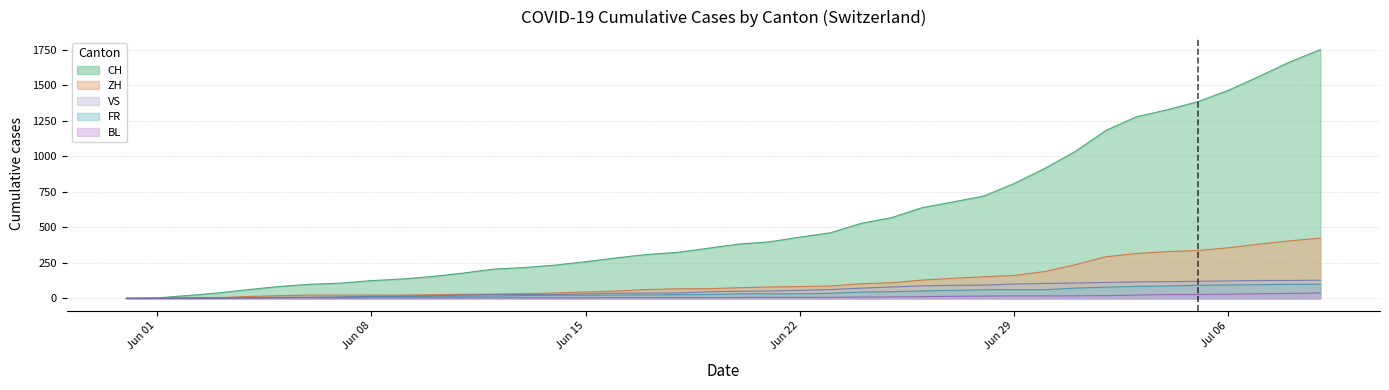

Which series has the largest range (max minus min)?

CH